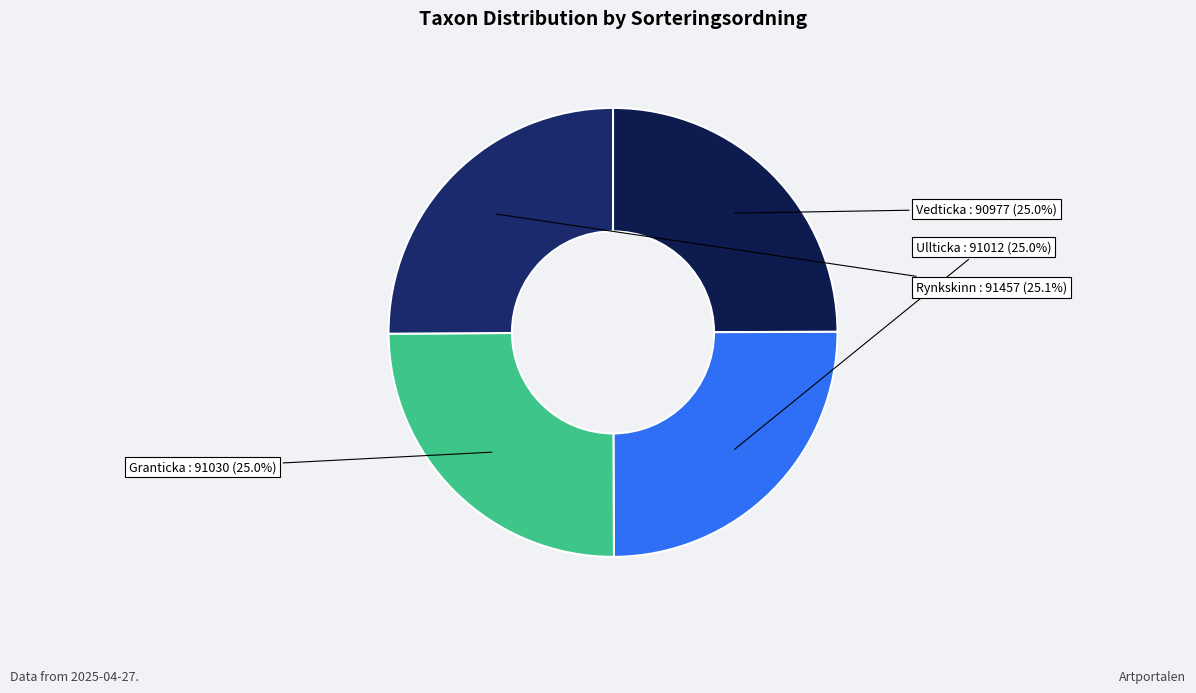

What portion of the pie excludes Vedticka?

75.0%